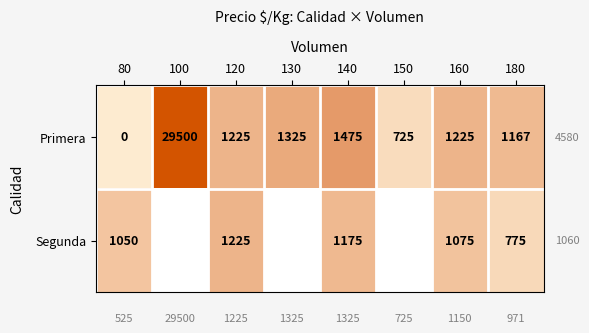

At which label does Primera first exceed 1225?

100